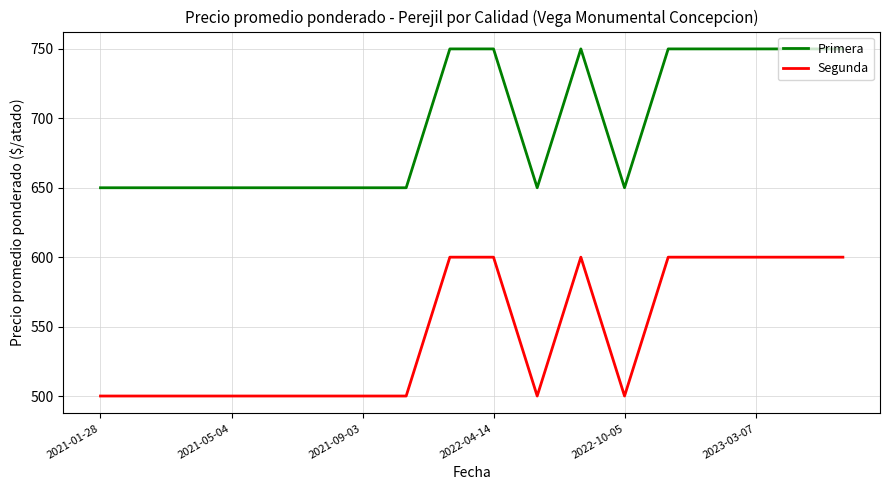

Which series has the largest total across all categories?

Primera